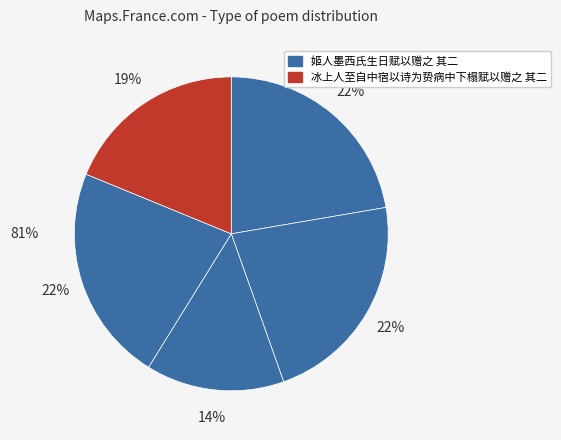

How many slices are in this pie chart?

5